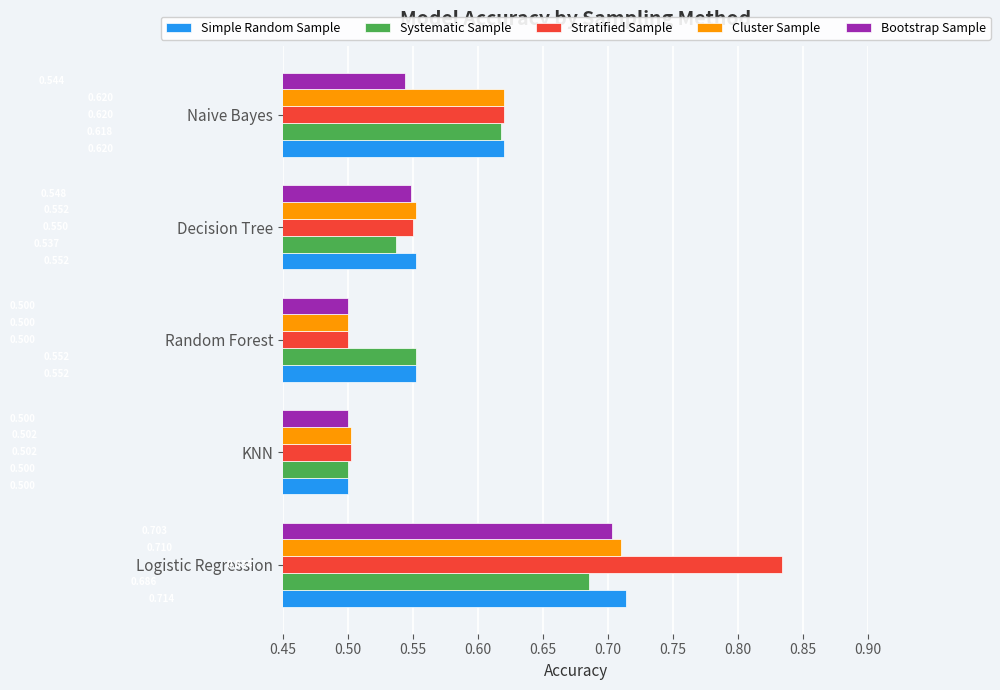

List the series in order of their peak value, lowest first.

Systematic Sample, Bootstrap Sample, Cluster Sample, Simple Random Sample, Stratified Sample